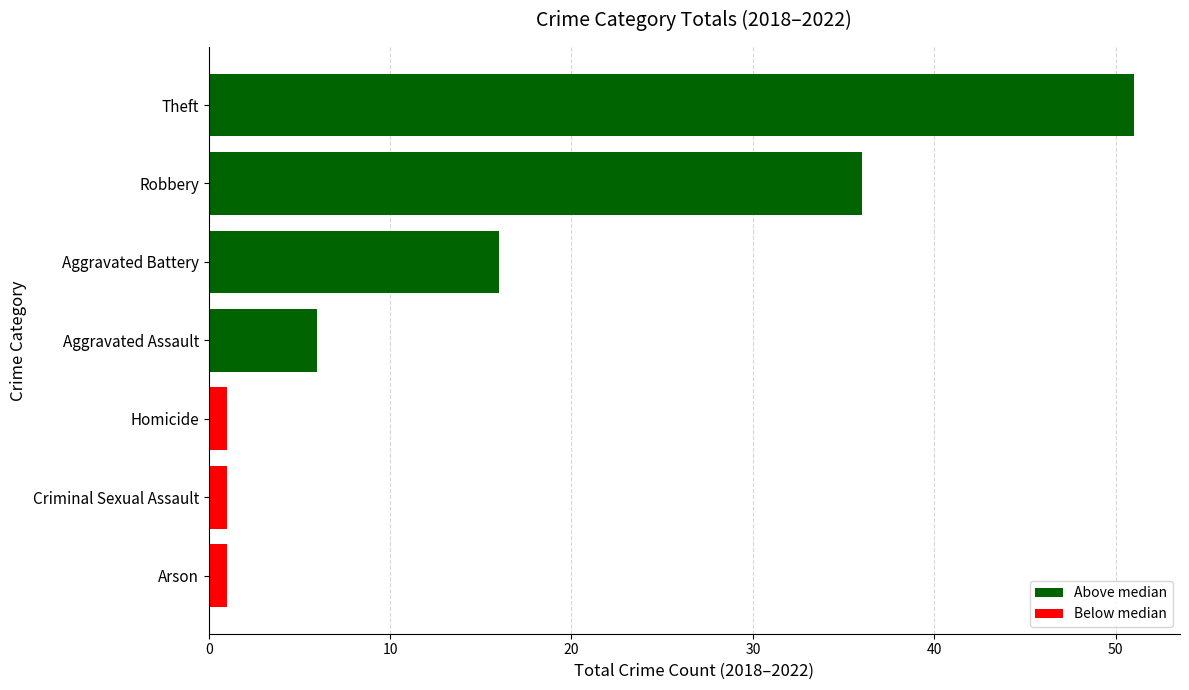

How many data points does each series have?

7